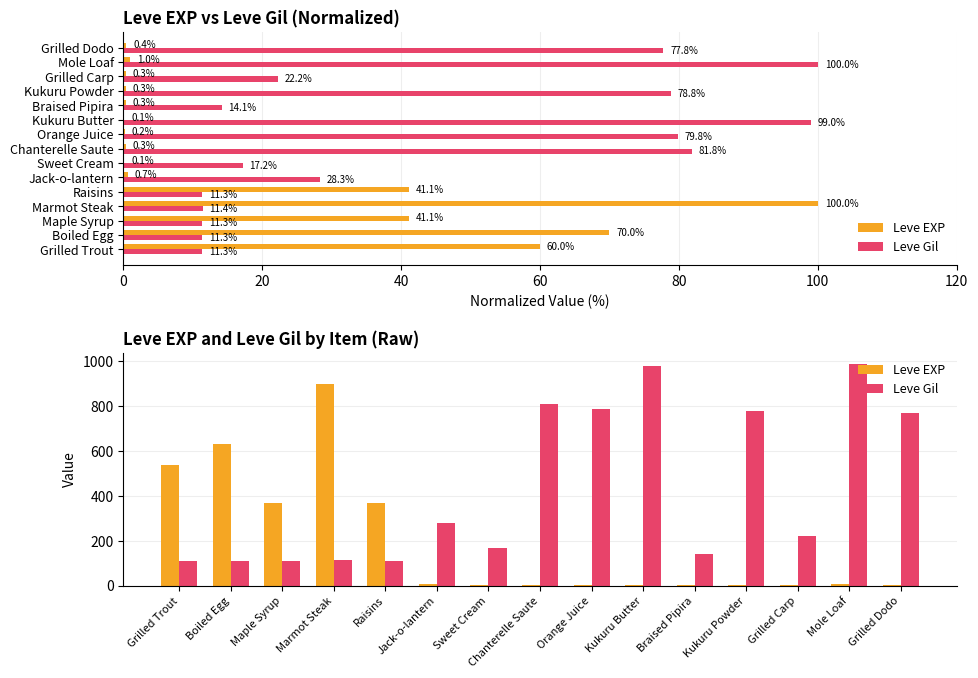

At how many categories does at least one series exceed 95?

15